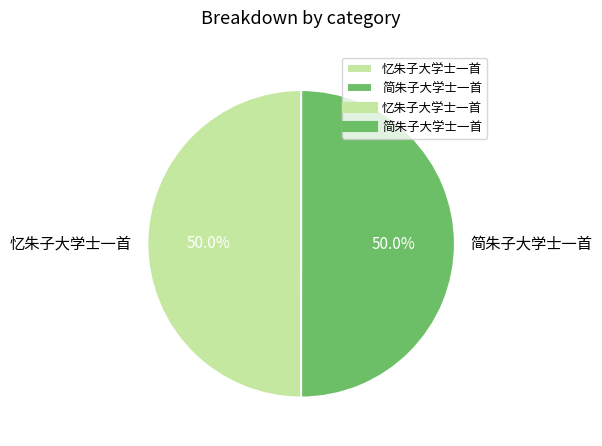

How many segments does this pie chart have?

2